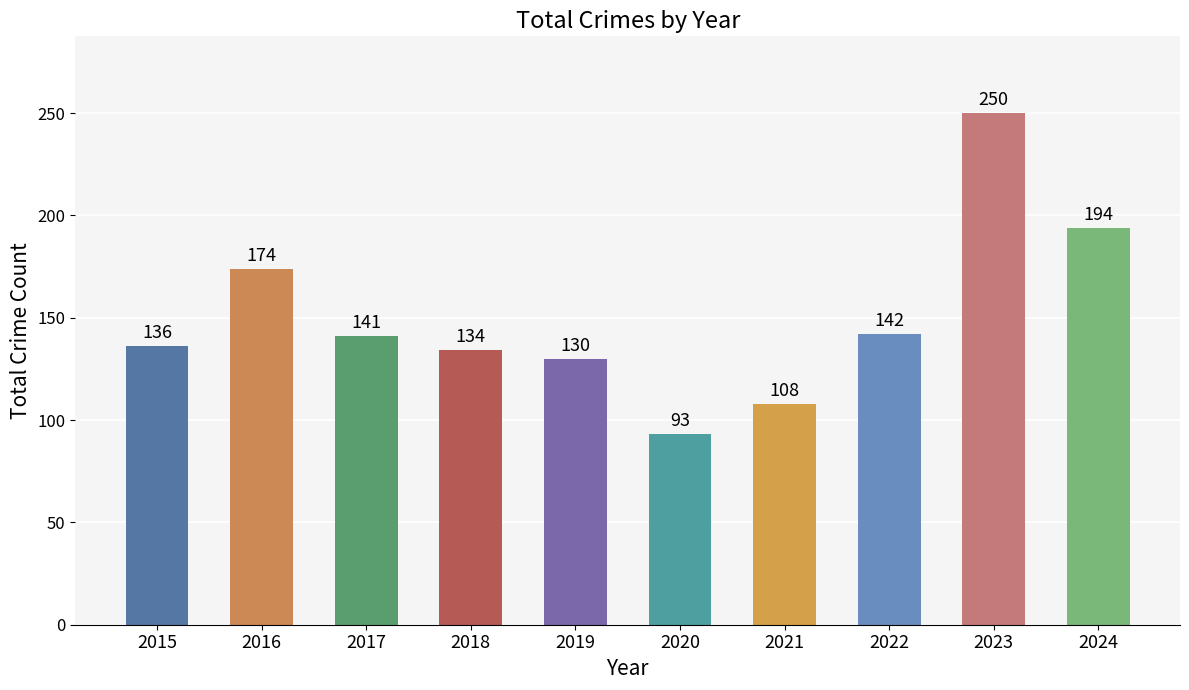

What is the ratio of the value at 2021 to the value at 2016?

0.6